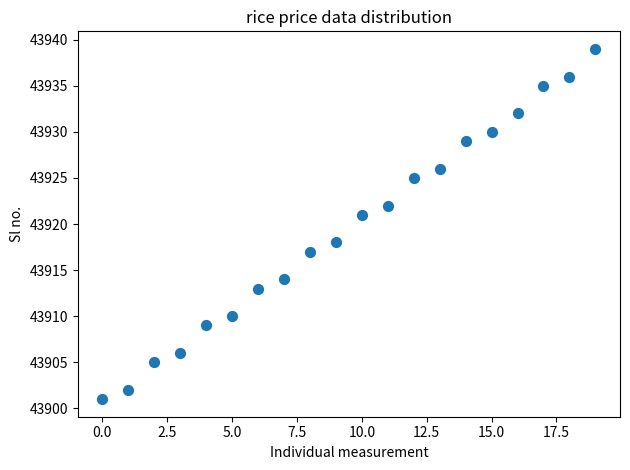

What is the range of Y values (max minus min)?

38